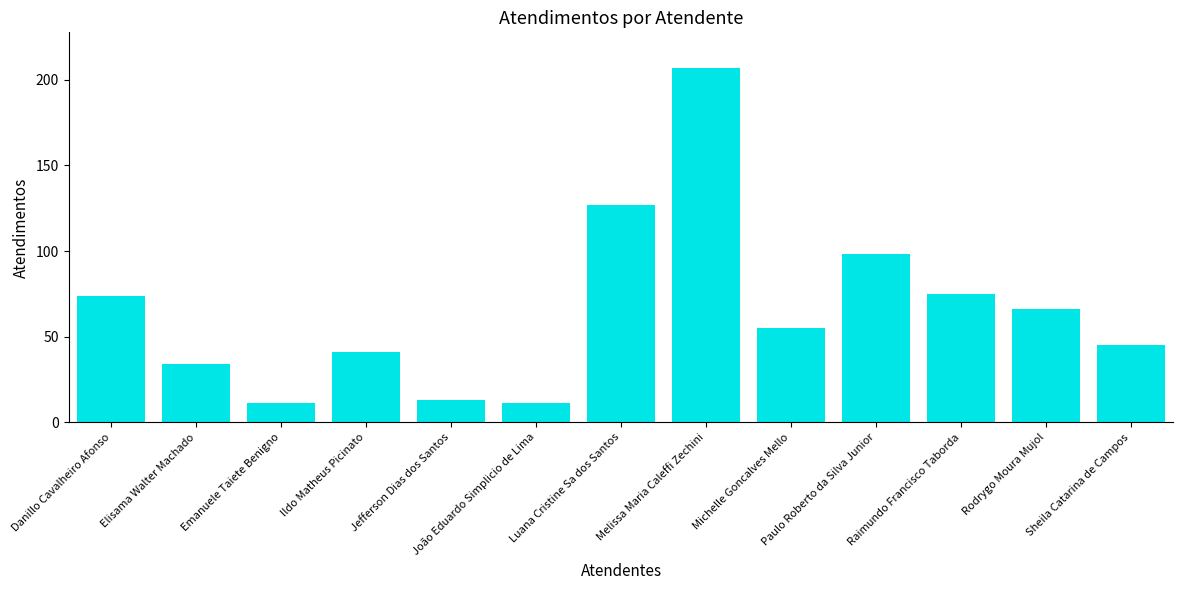

Read the value at João Eduardo Simplicio de Lima, to the nearest 10.

10